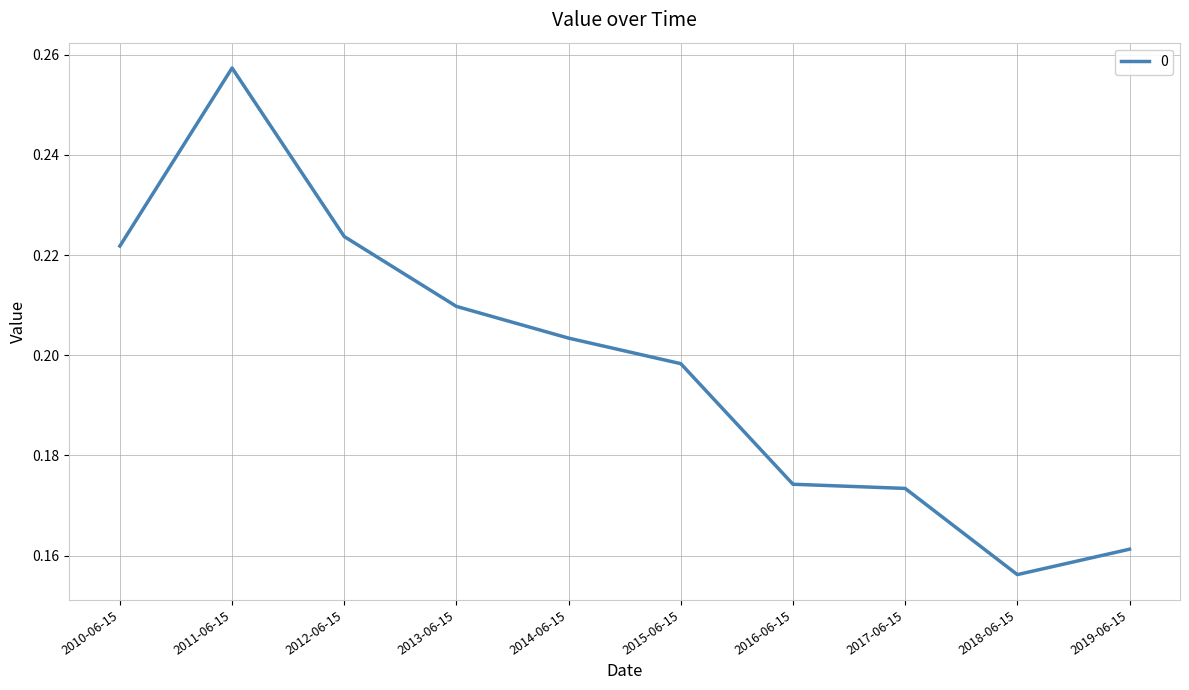

Where is the data nearest to the value 0?

2018-06-15